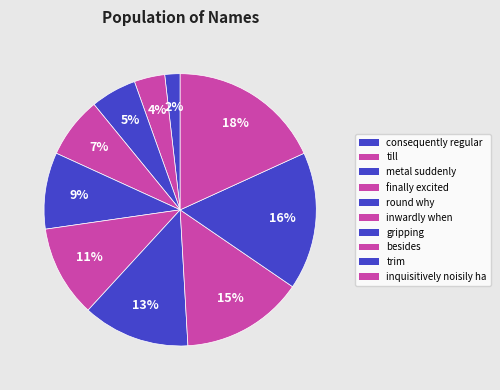

What is the largest slice in the pie chart?

inquisitively noisily ha